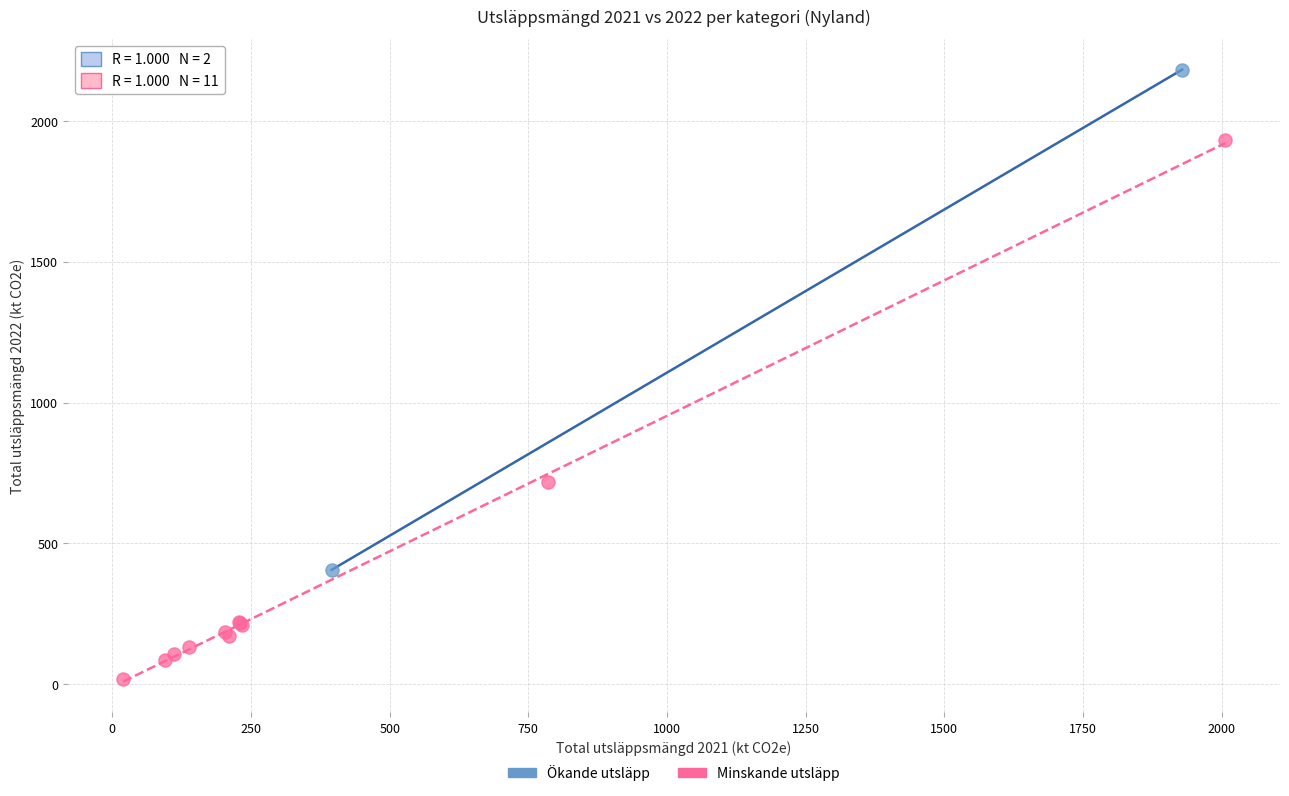

Which series contains the highest Y value?

Ökande utsläpp